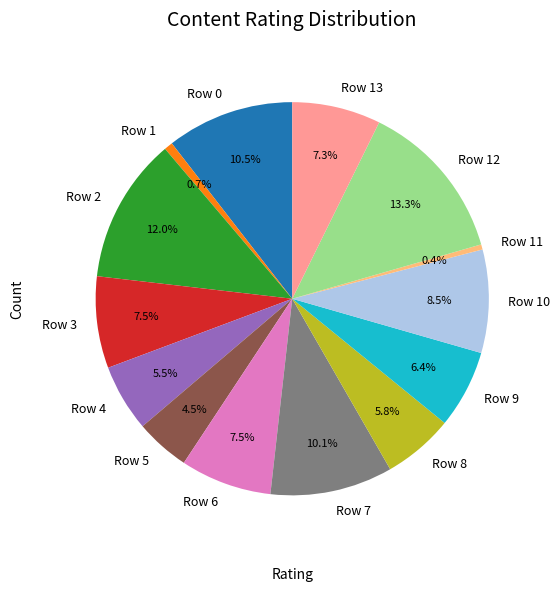

Which has a higher value, Row 2 or Row 5?

Row 2